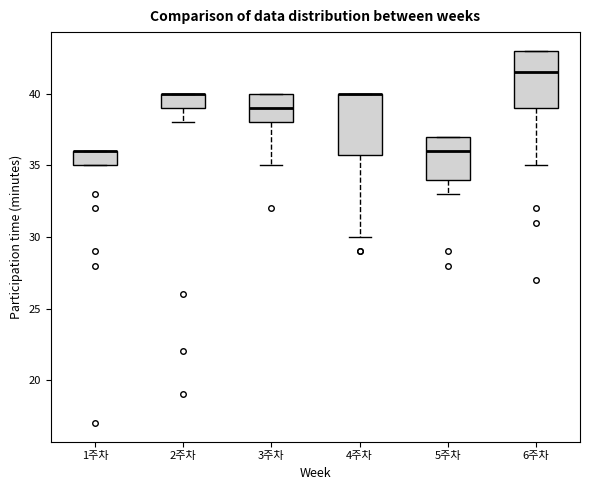

Reading left to right, read every box against the y-axis: the position of its median line, the range the box covers, and the ends of its whiskers. The values are not printed on the chart, so give them approximately, as read against the axis.

1주차: median 36.0 (drawn on the box's upper edge), box 35.0 to 36.0, whiskers 35.0 to 36.0
2주차: median 40.0 (drawn on the box's upper edge), box 39.0 to 40.0, whiskers 38.0 to 40.0
3주차: median 39.0, box 38.0 to 40.0, whiskers 35.0 to 40.0
4주차: median 40.0 (drawn on the box's upper edge), box 36.0 to 40.0, whiskers 30.0 to 40.0
5주차: median 36.0, box 34.0 to 37.0, whiskers 33.0 to 37.0
6주차: median 41.5, box 39.0 to 43.0, whiskers 35.0 to 43.0